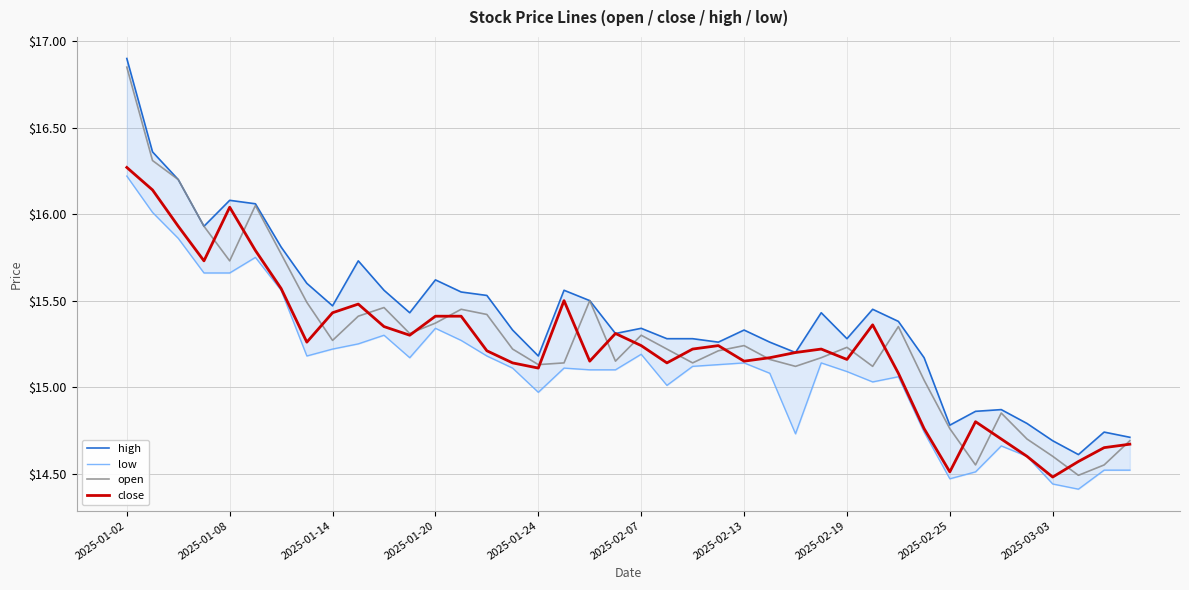

Which series has the largest total across all categories?

high